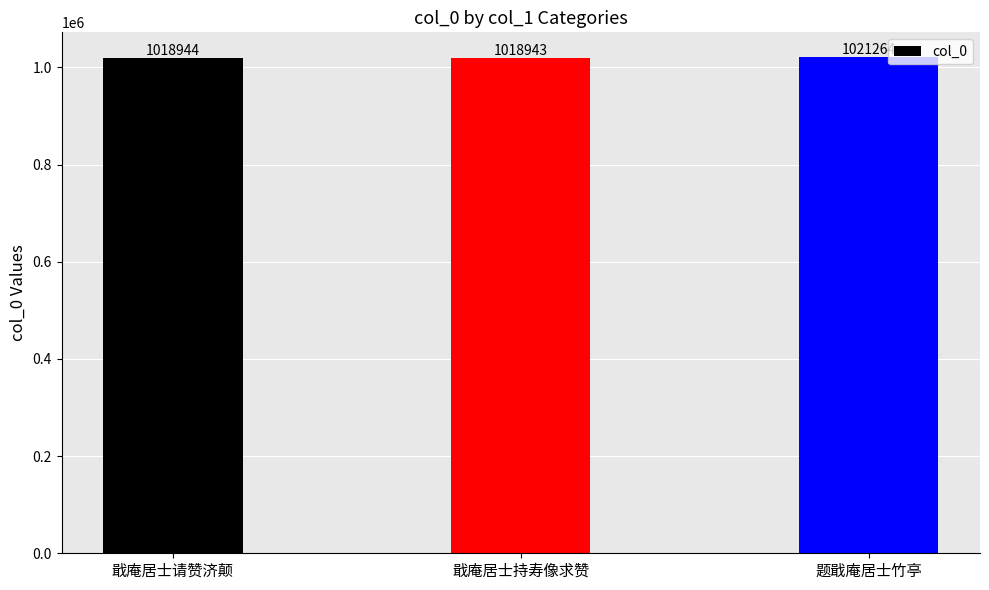

At which label is the value closest to 1020103?

戢庵居士请赞济颠